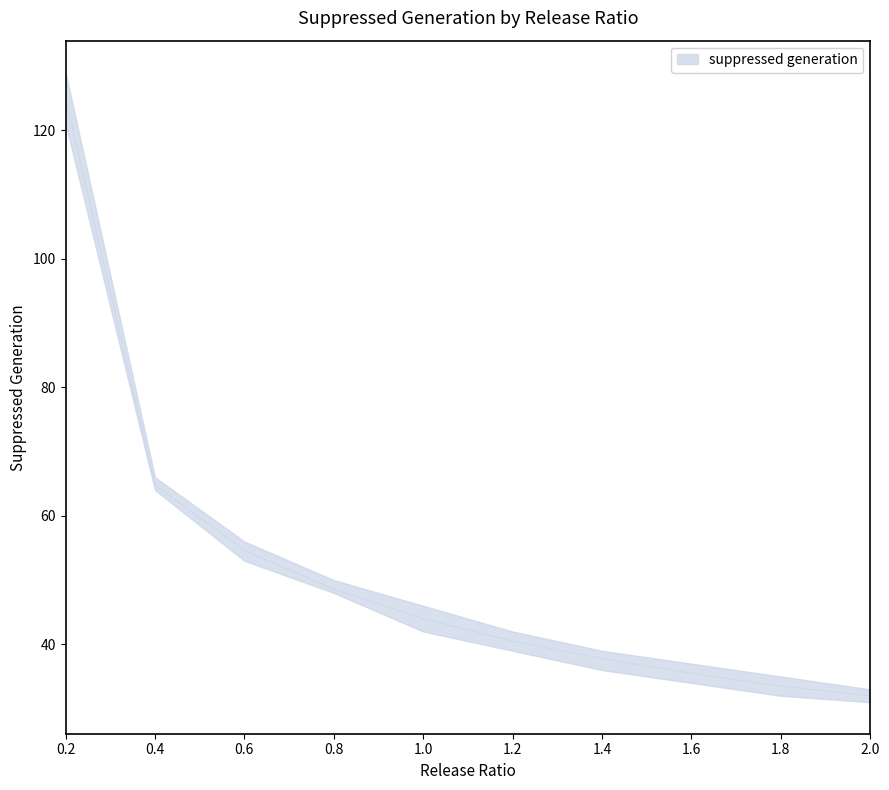

What is the sum of the values at 1.6 and 1.8?

69.0